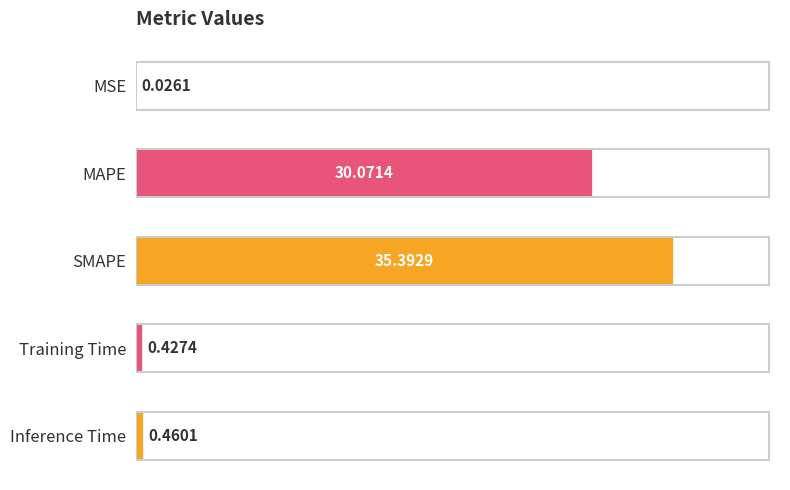

What is the sum of all values?

66.4